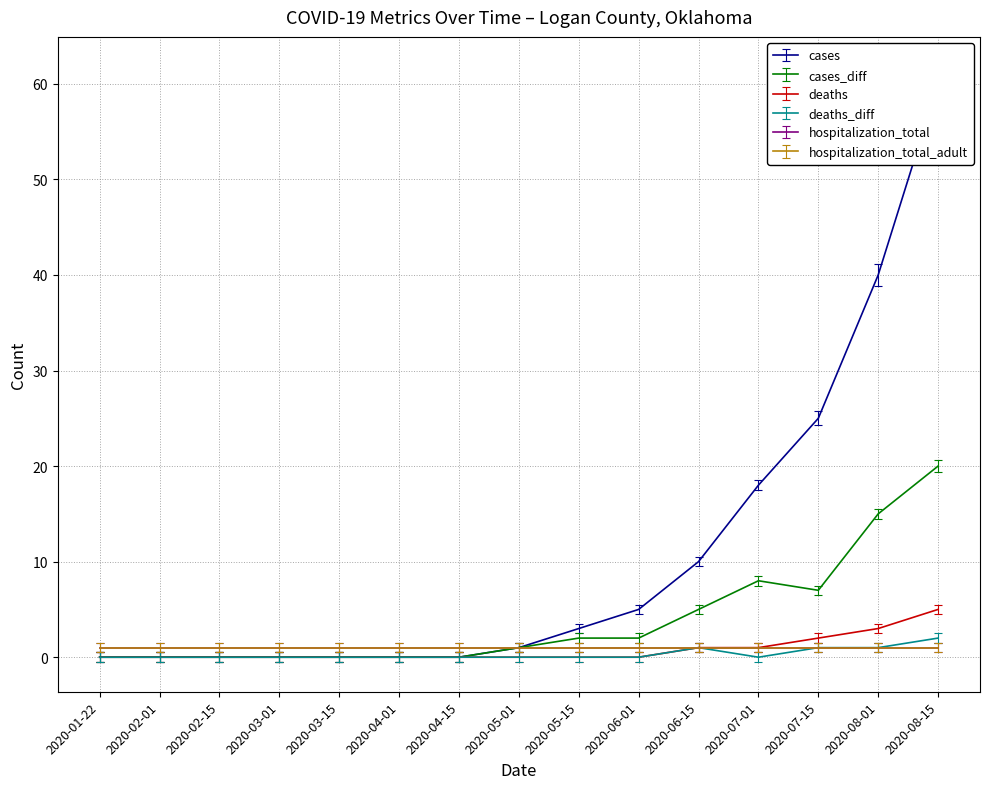

What is the sum of the cases_diff values at 2020-05-01 and 2020-06-01?

3